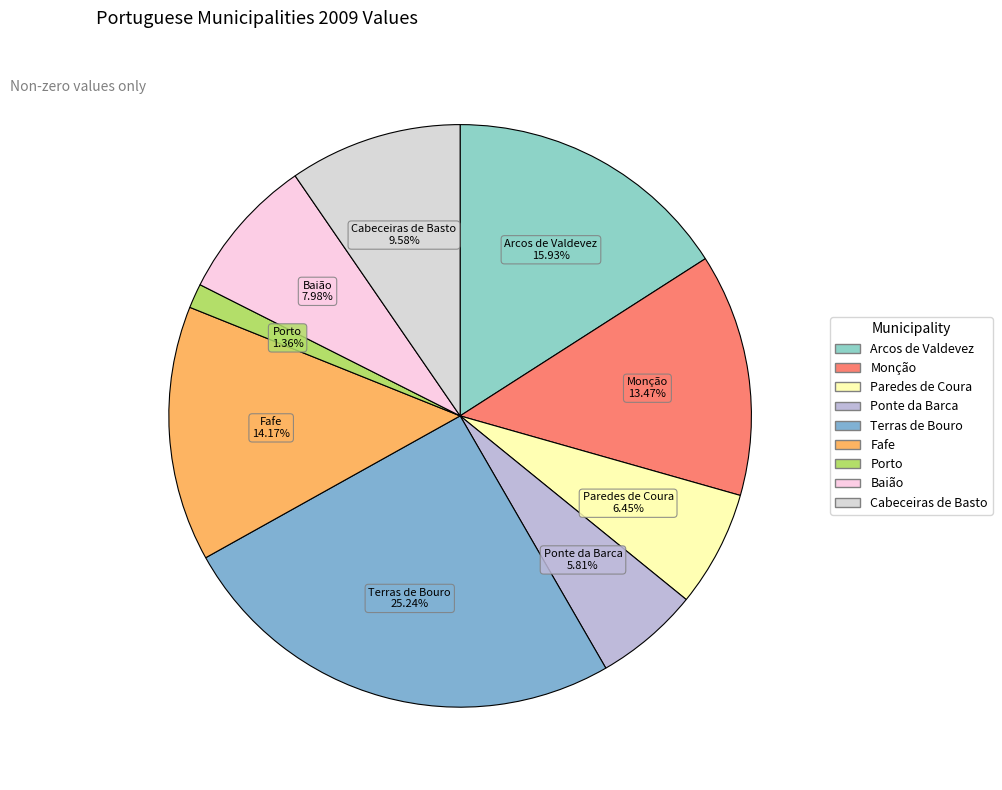

Combined, do Arcos de Valdevez and Fafe account for over 50%?

No